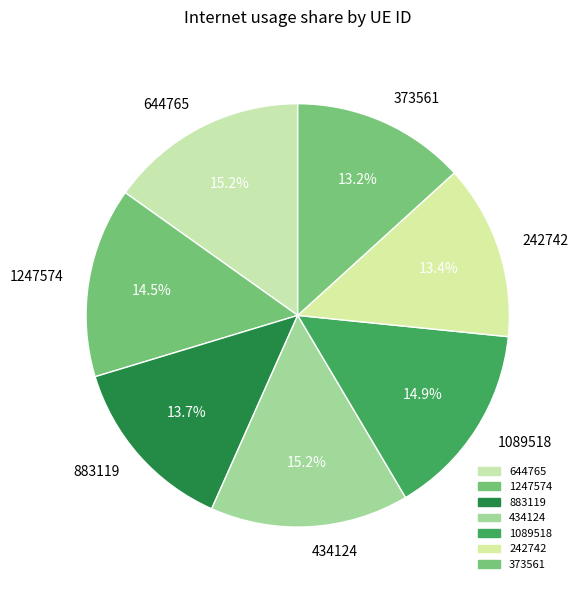

Combined, do 1247574 and 434124 account for over 50%?

No